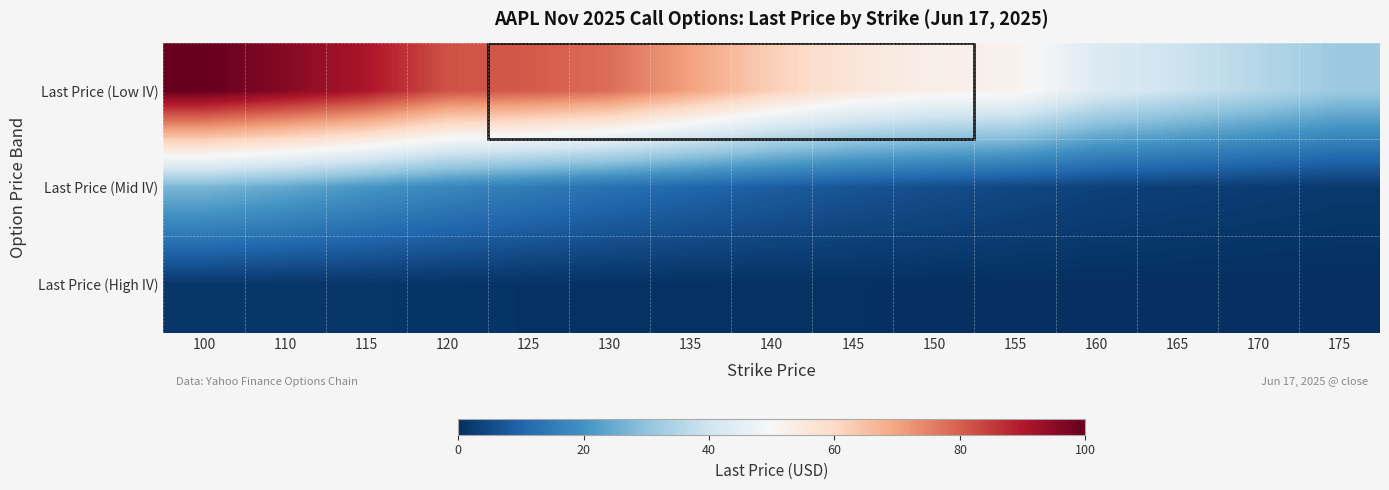

Between 170 and 110, which is larger?

110